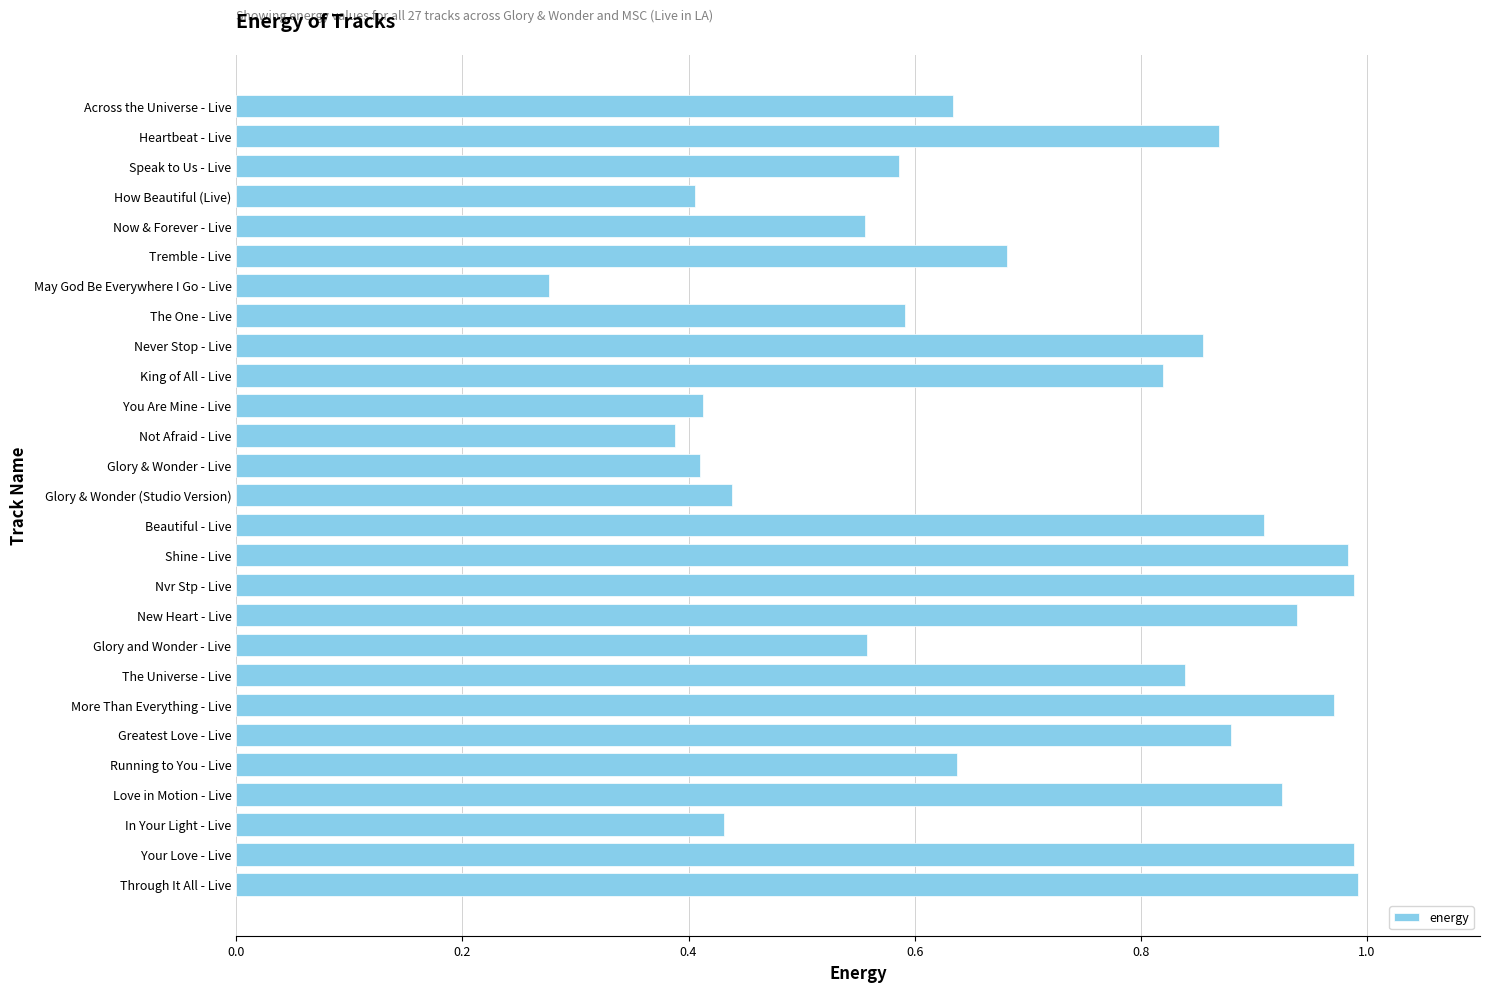

Are the bars horizontal?

Yes